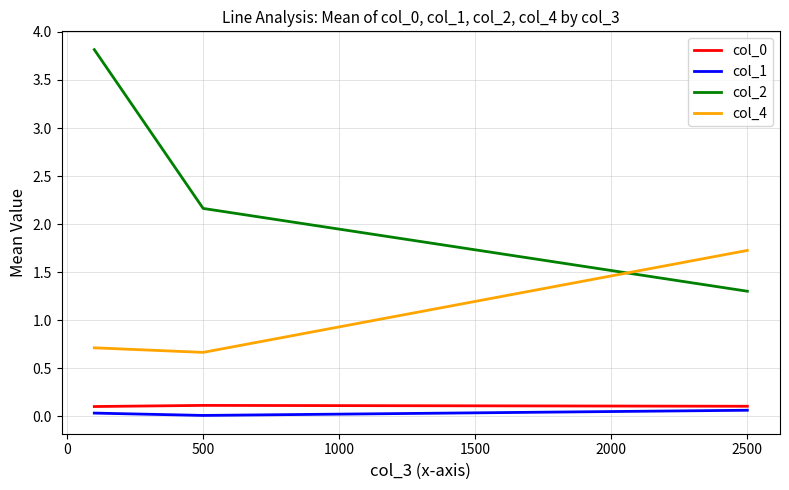

What is the minimum value for col_4?

0.7